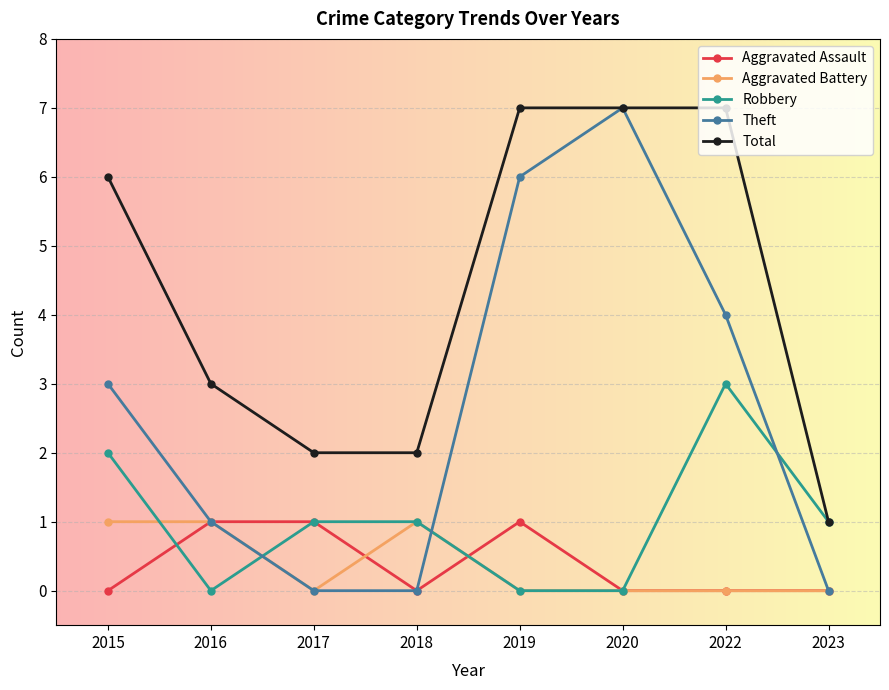

What are all the series names shown in the legend?

Aggravated Assault, Aggravated Battery, Robbery, Theft, Total